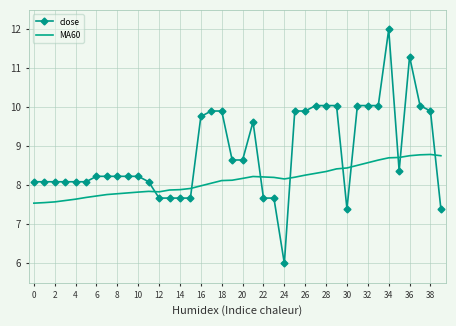

Which series has the largest total across all categories?

close